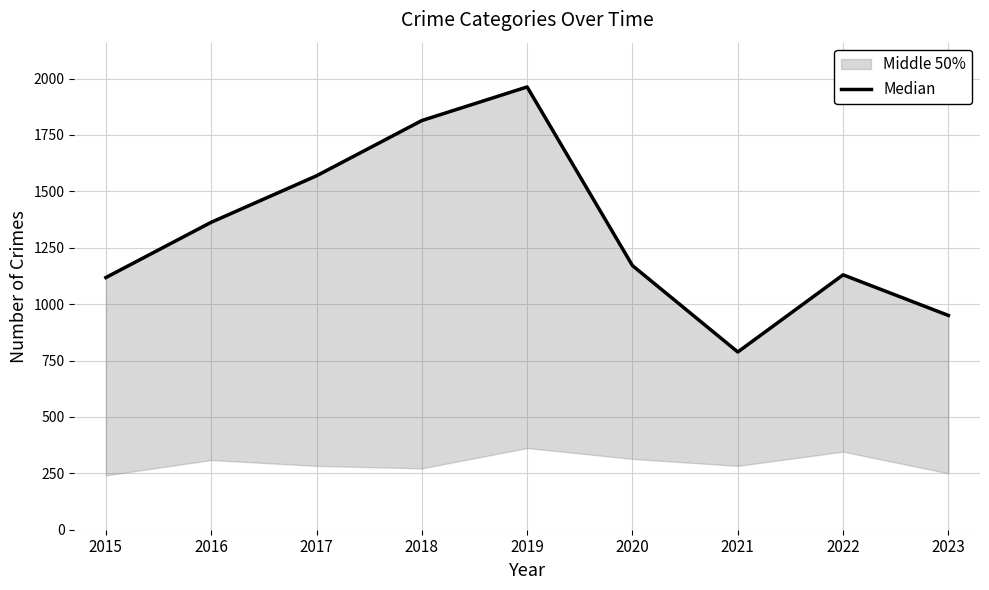

What is the sum of all values?

11866